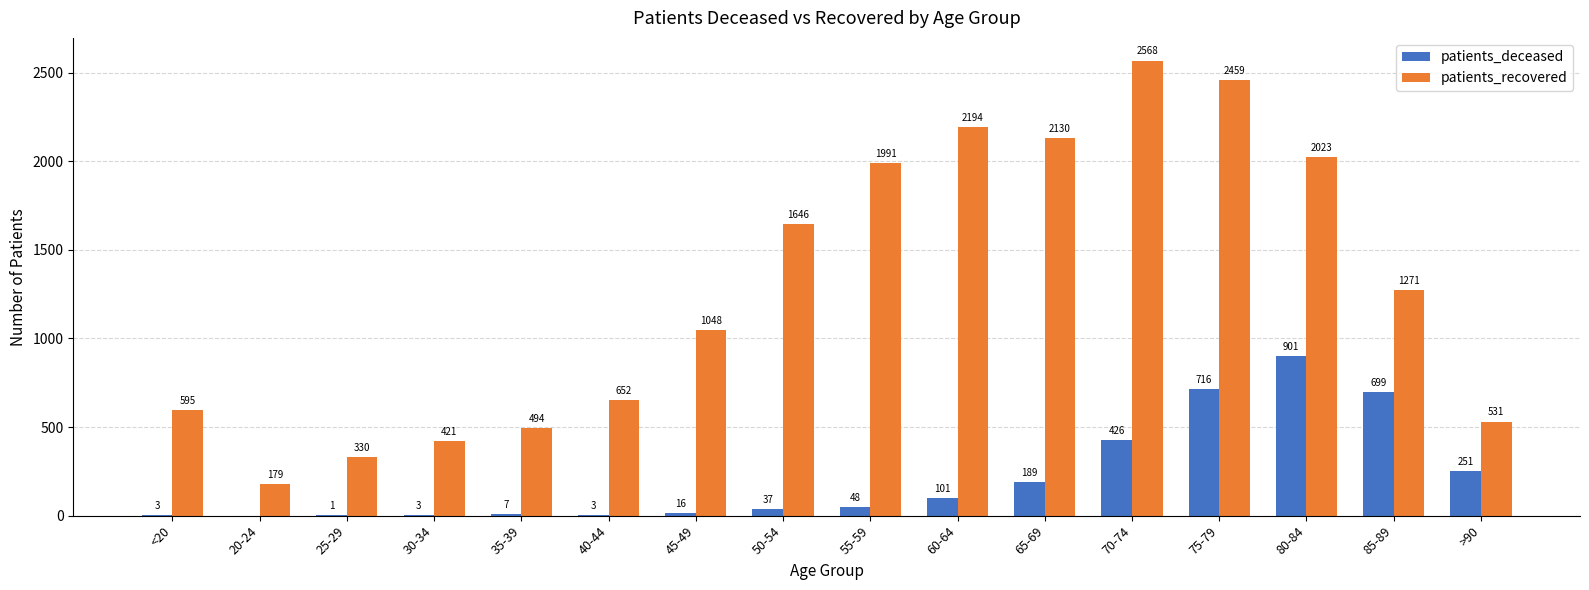

What is the maximum value shown in the chart?

2568